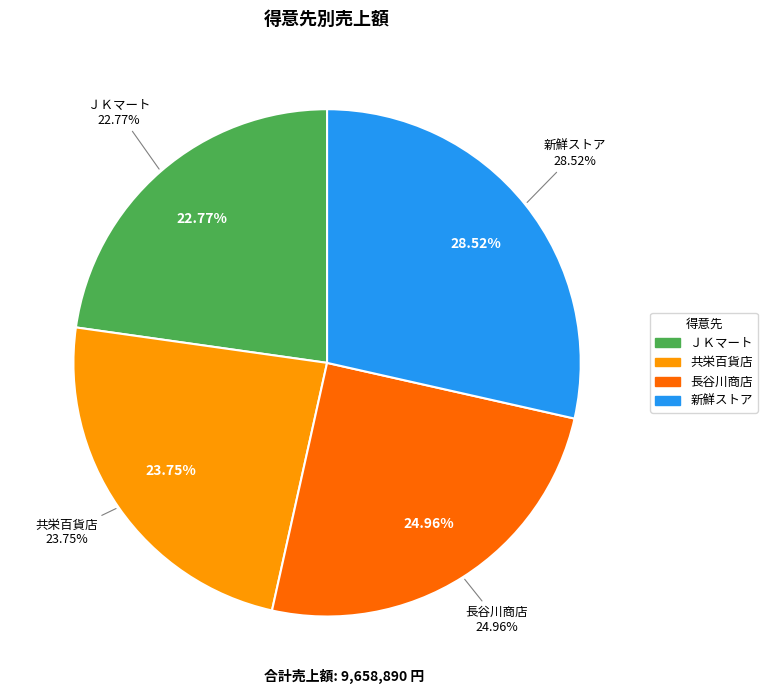

Which category has the biggest portion of the pie?

新鮮ストア